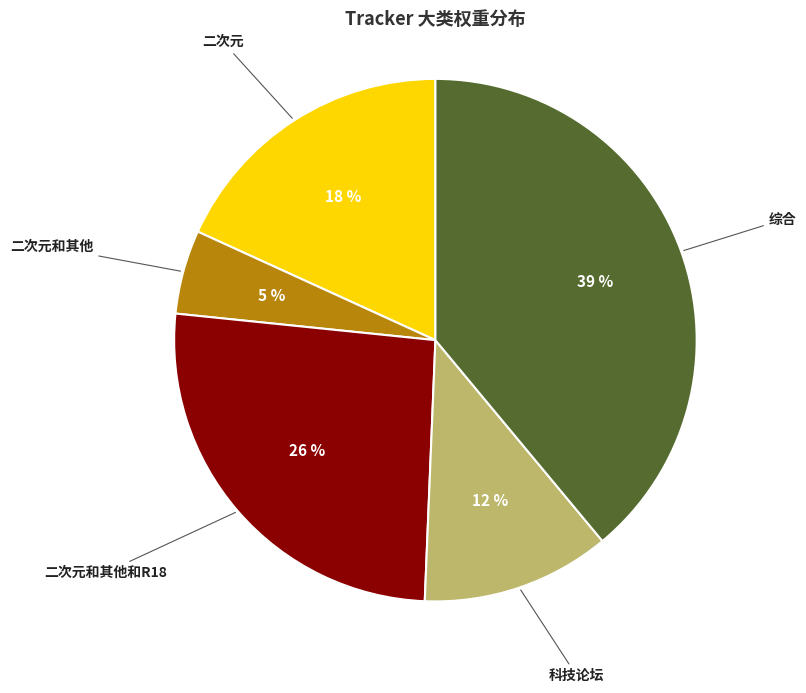

Does any single category account for the majority?

No